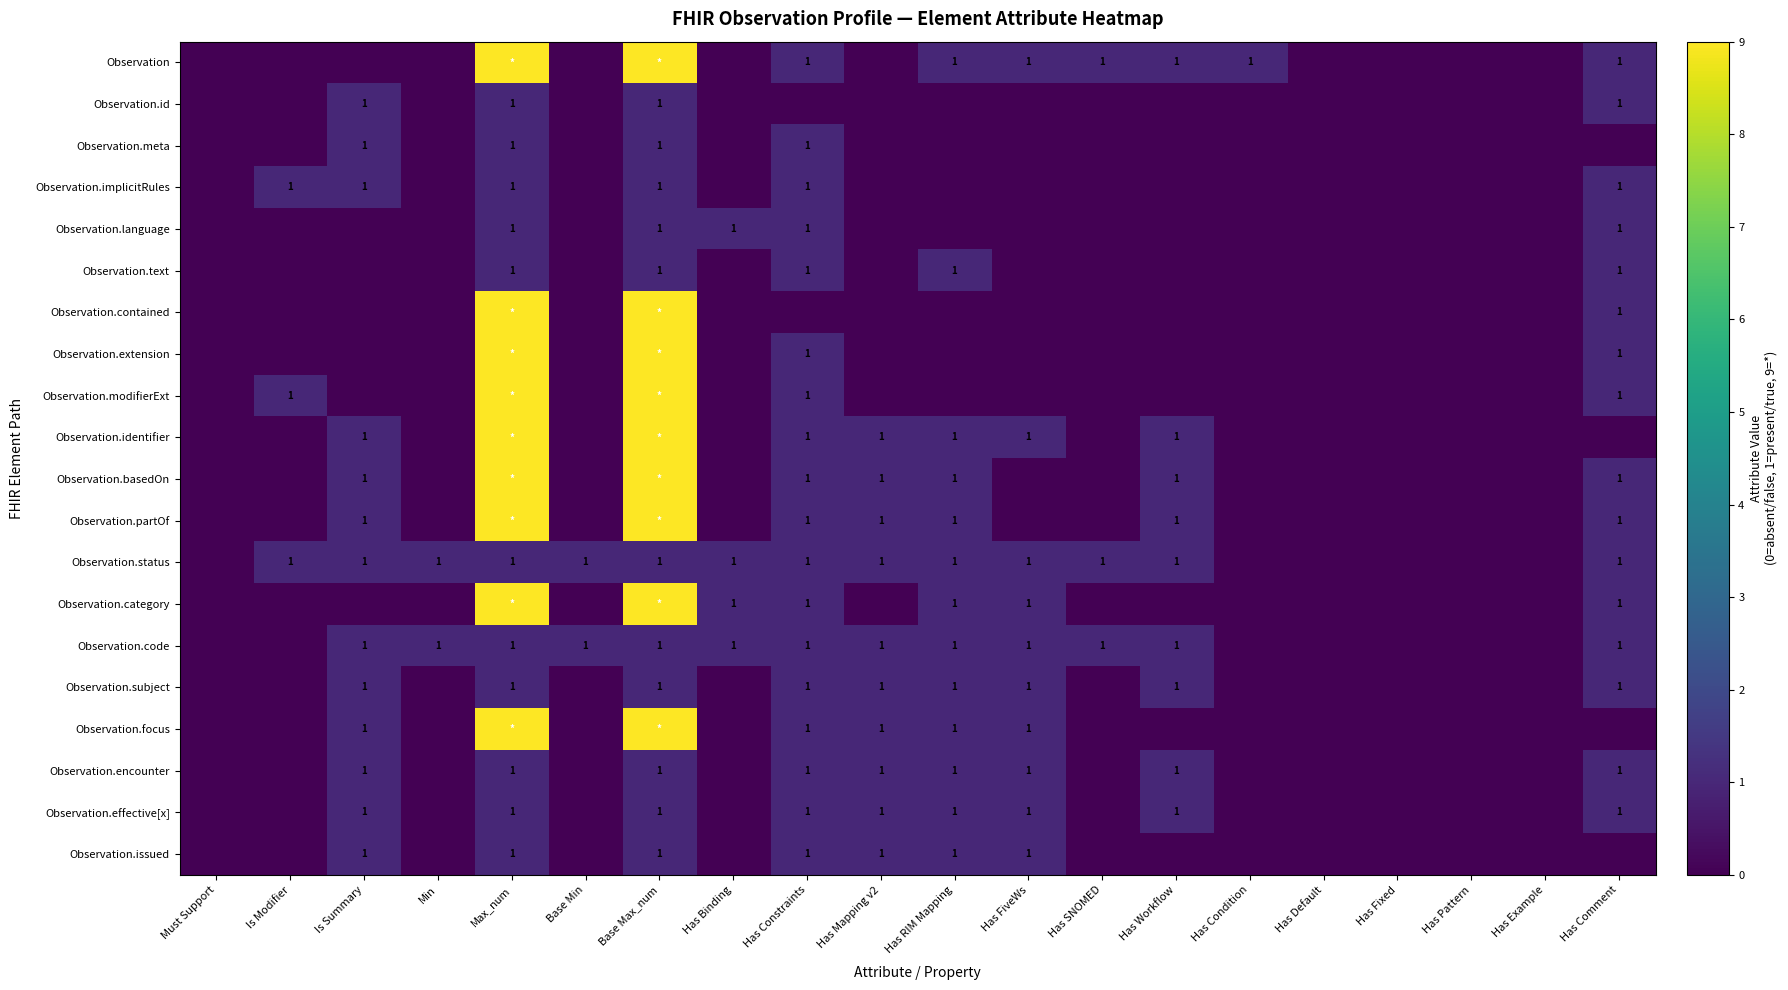

Which category has the highest value across all series?

Max_num